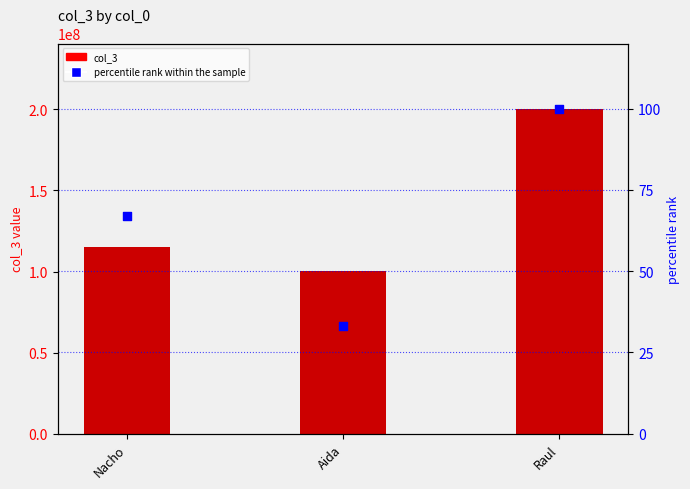

What are all the series names shown in the legend?

col_3, percentile rank within the sample